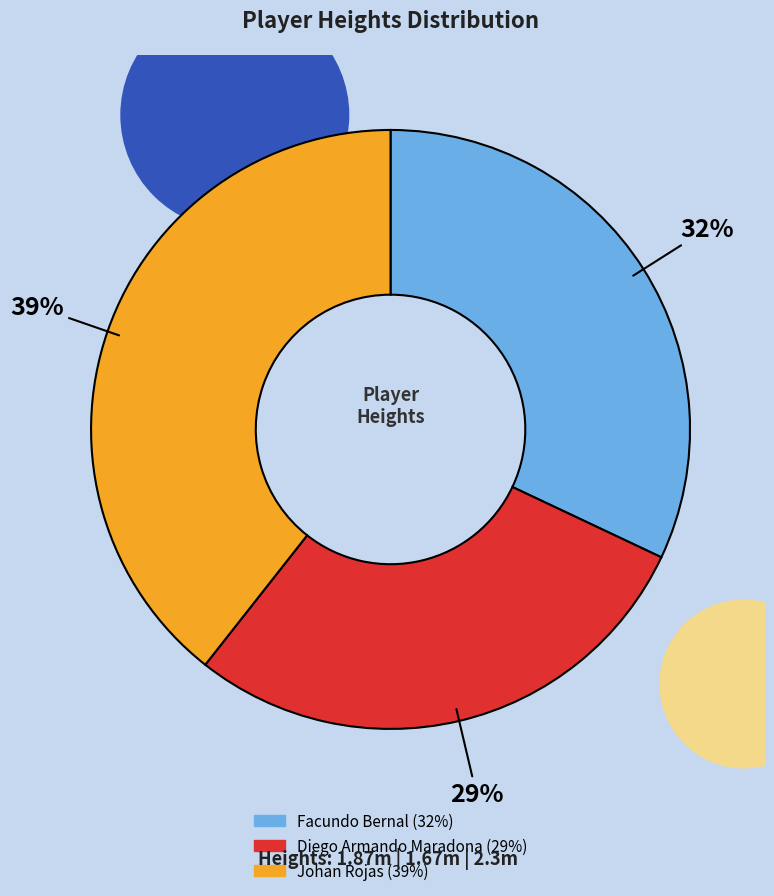

Is there a majority slice in this chart?

No